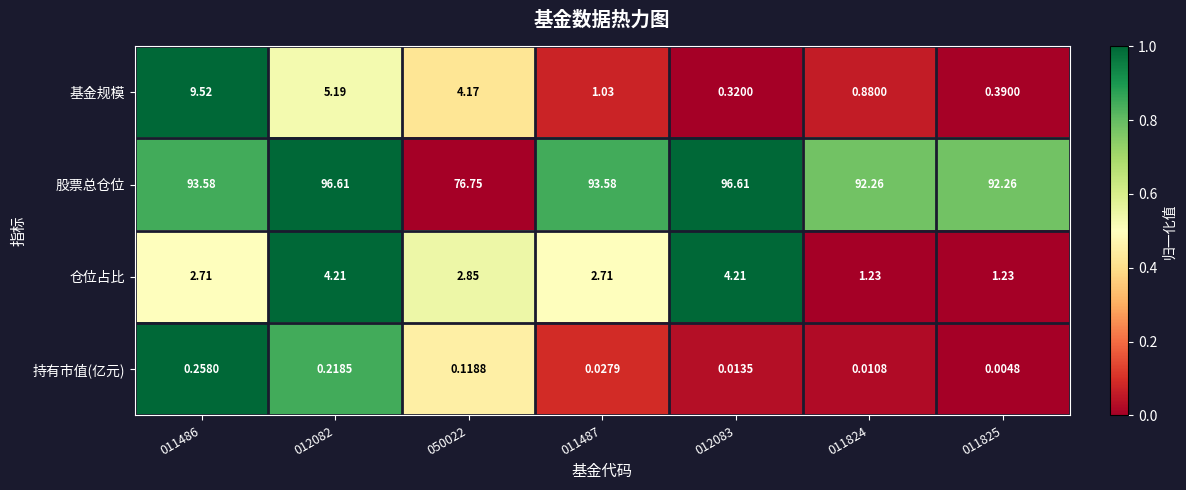

Rank the series at 011487 from highest to lowest value.

股票总仓位, 仓位占比, 基金规模, 持有市值(亿元)